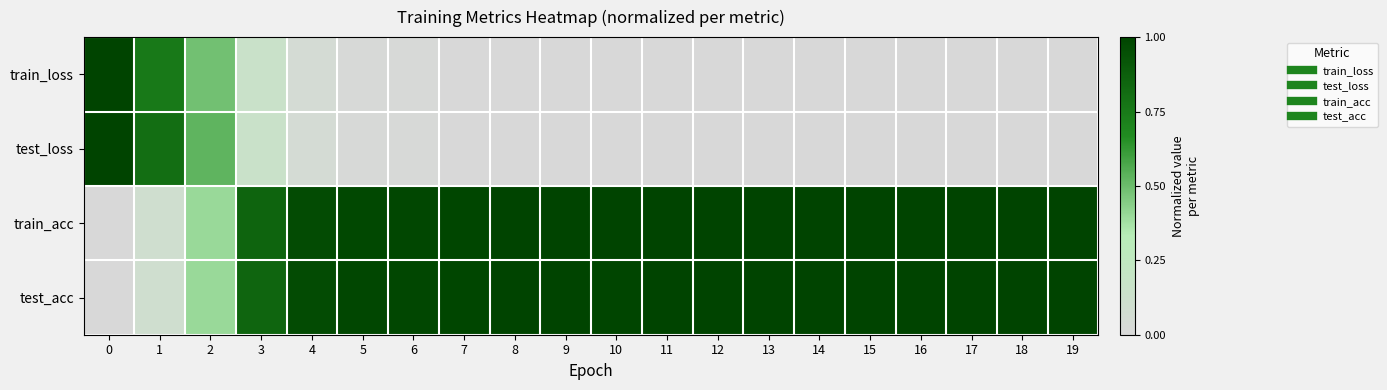

Between 14 and 1, which is larger?

1